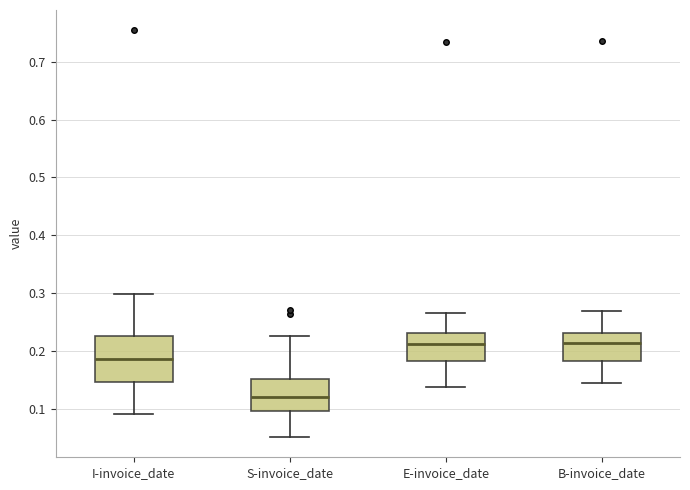

Reading left to right, transcribe this box plot: for each box, give where its median line is, the range the box spans, and where its two whiskers end, as read against the y-axis. The values are not printed on the chart, so give them approximately, as read against the axis.

I-invoice_date: median 0.19, box 0.15 to 0.23, whiskers 0.09 to 0.30
S-invoice_date: median 0.12, box 0.10 to 0.15, whiskers 0.05 to 0.23
E-invoice_date: median 0.21, box 0.18 to 0.23, whiskers 0.14 to 0.27
B-invoice_date: median 0.21, box 0.18 to 0.23, whiskers 0.15 to 0.27